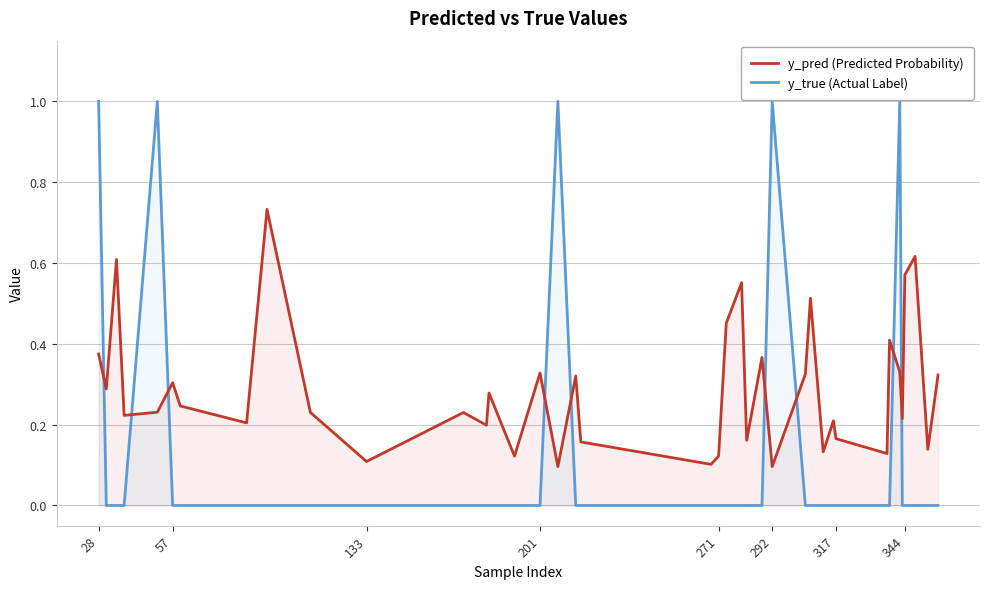

The y_true (Actual Label) series shows 0.0 at 57. True or false?

True